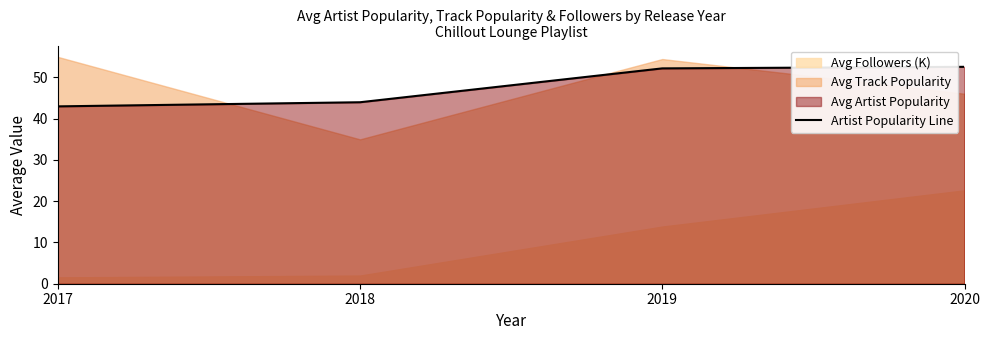

How many values exceed 52?

2